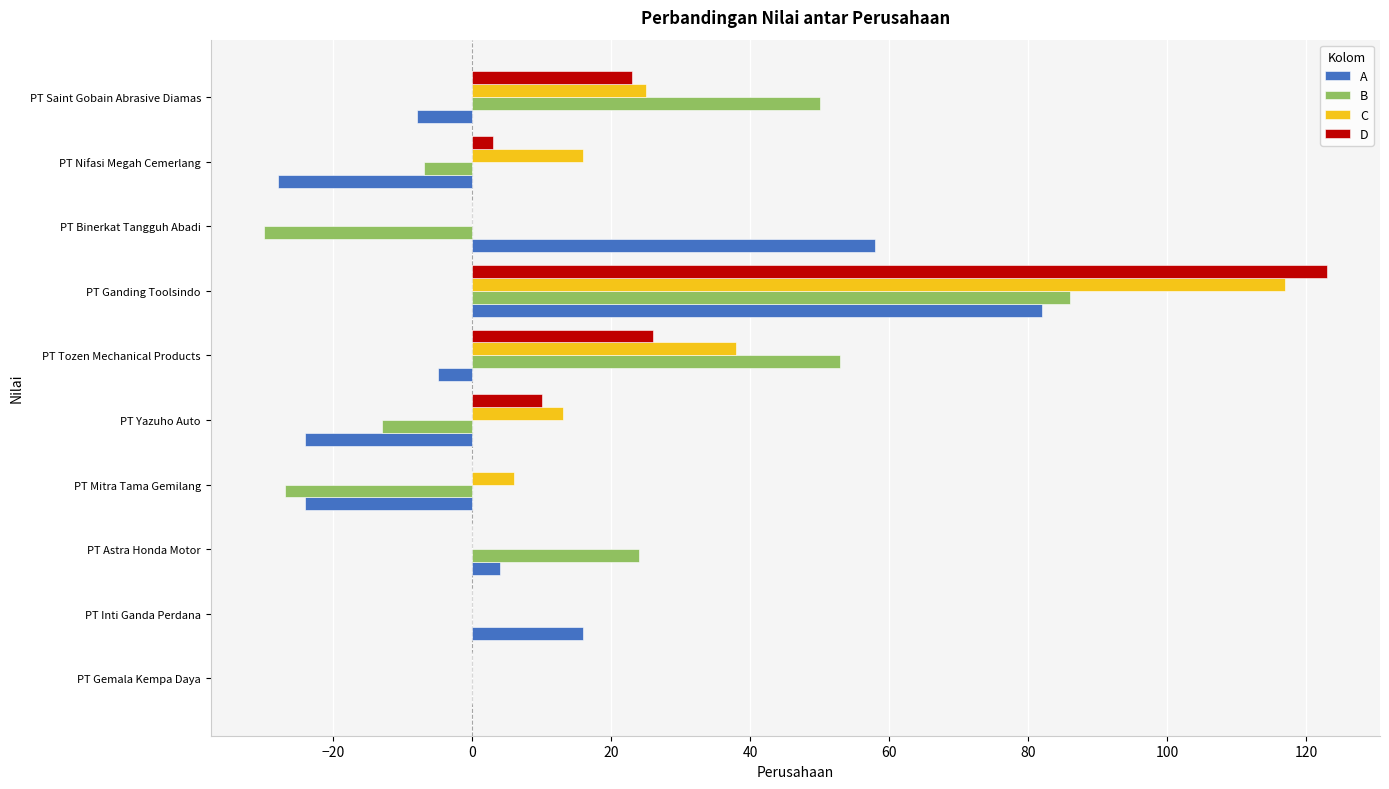

What is the maximum value for B?

86